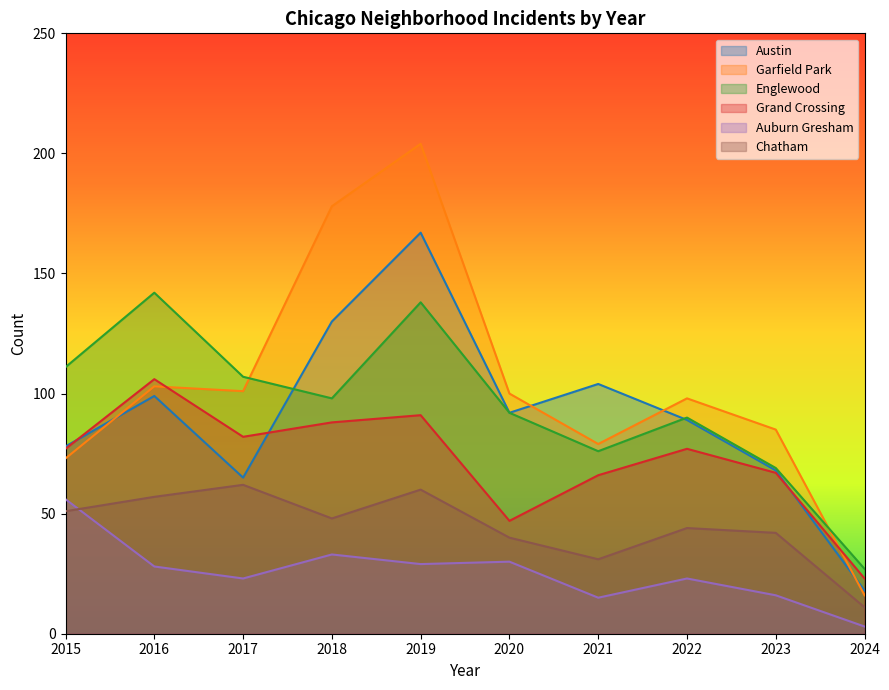

What is the lowest value of the Englewood series?

27